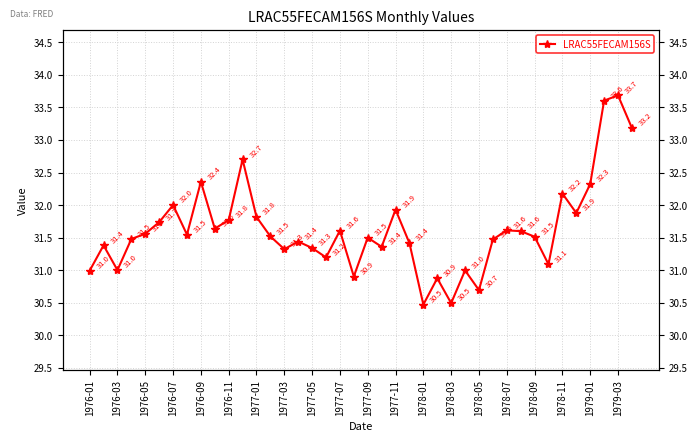

Does the chart display data point markers on the line(s)?

Yes